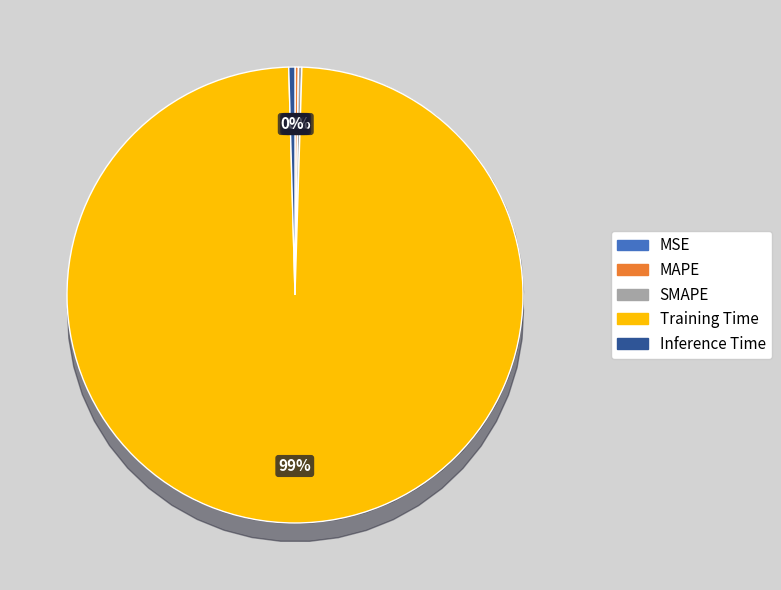

True or false: Inference Time accounts for 6% of the total.

False